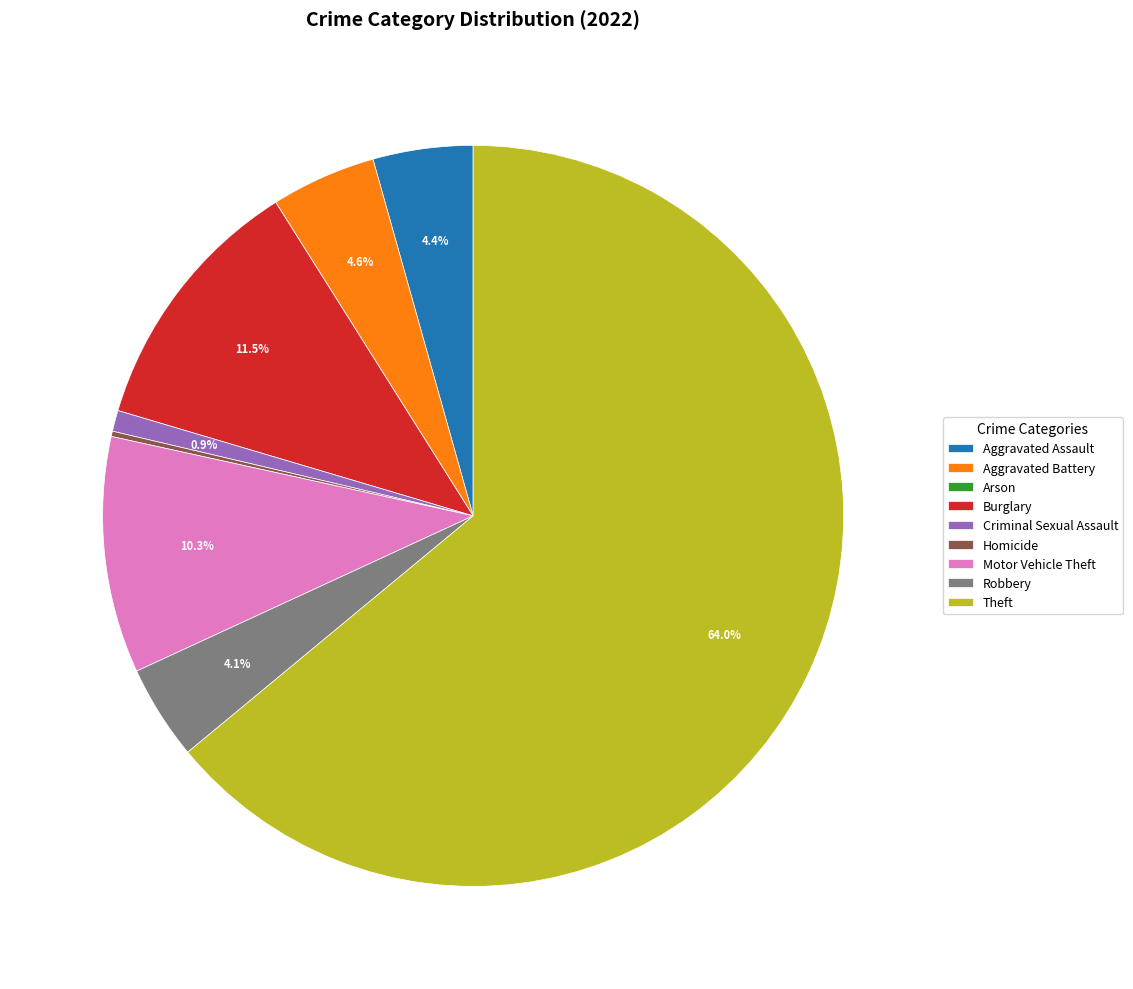

Between Aggravated Battery and Motor Vehicle Theft, which is larger?

Motor Vehicle Theft